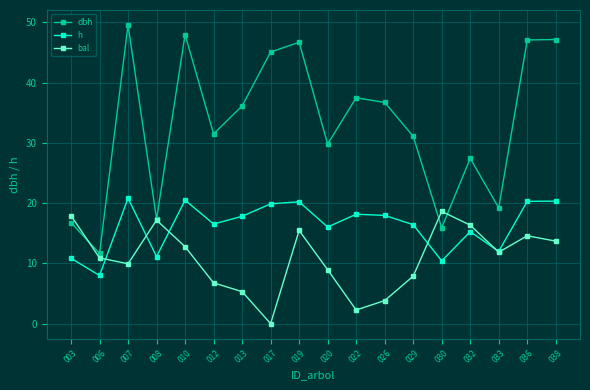

Read the dbh value at 019.

46.7